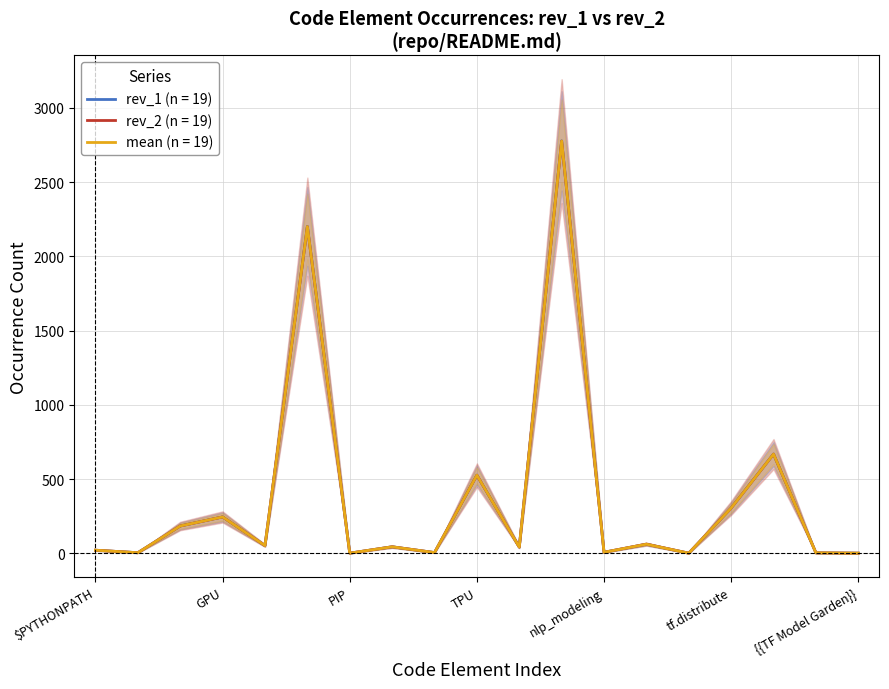

Which category has the highest value in the rev_1 series?

TensorFlow